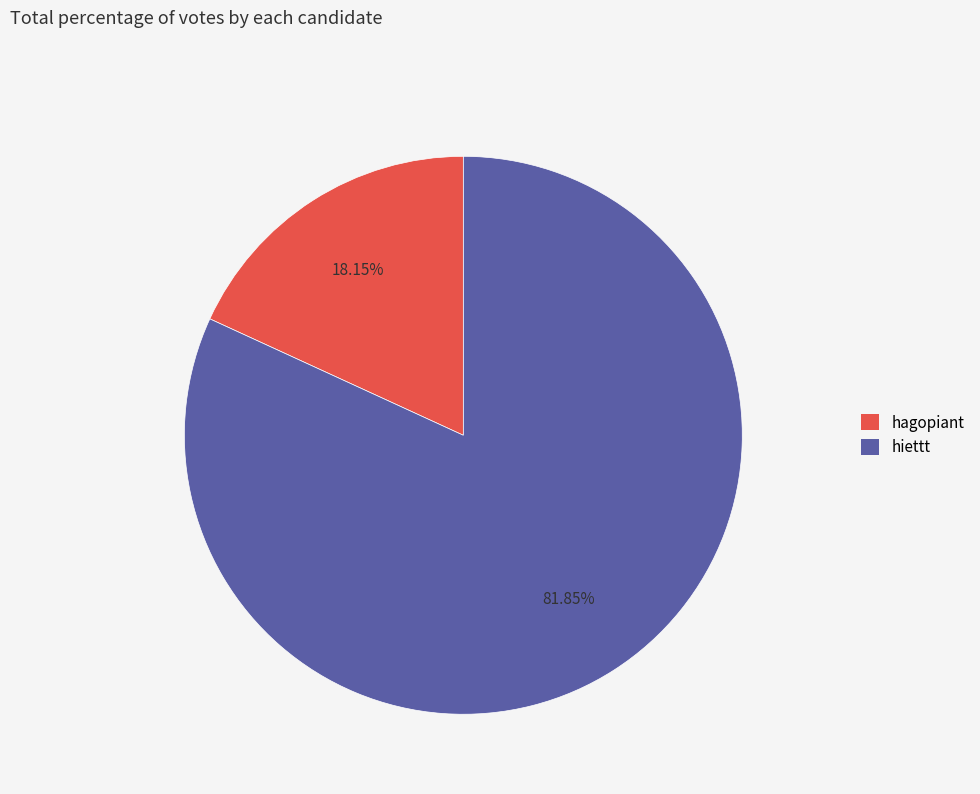

Does hagopiant account for over 50% of the chart?

No